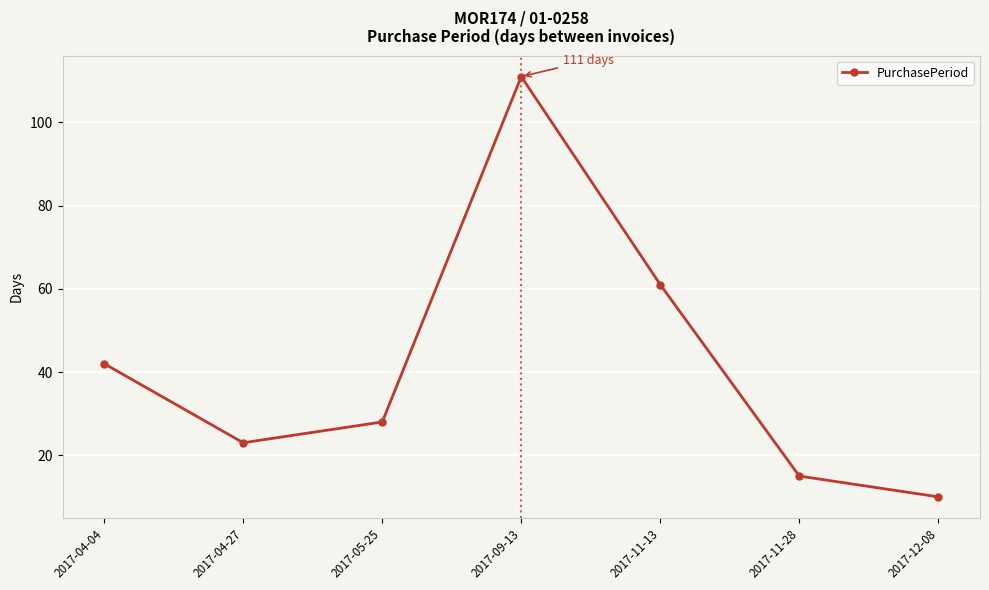

What position from the right is 2017-05-25?

5